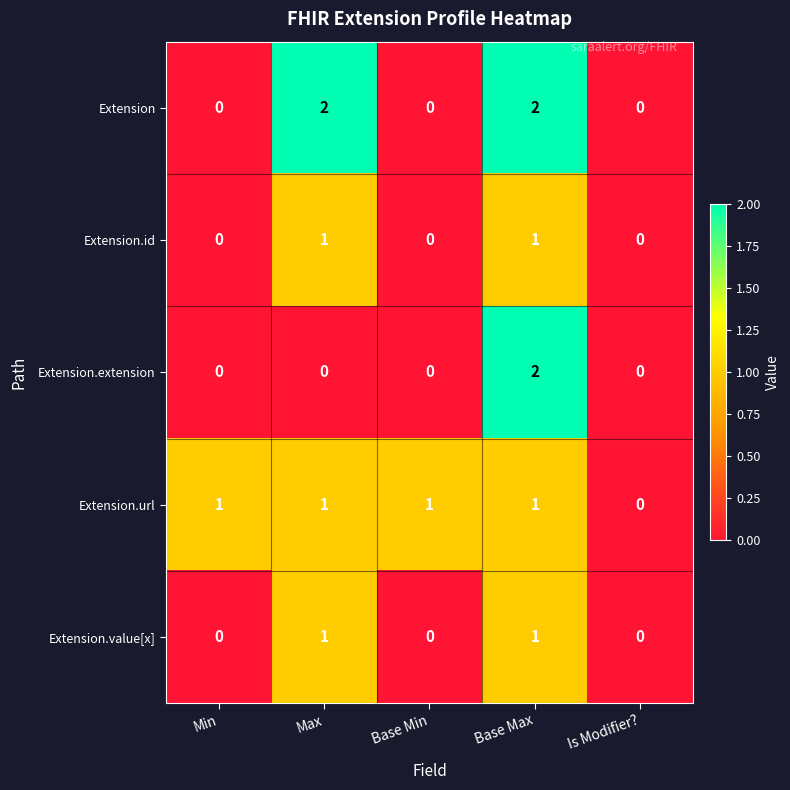

What is the difference between the highest and lowest values at Min?

1